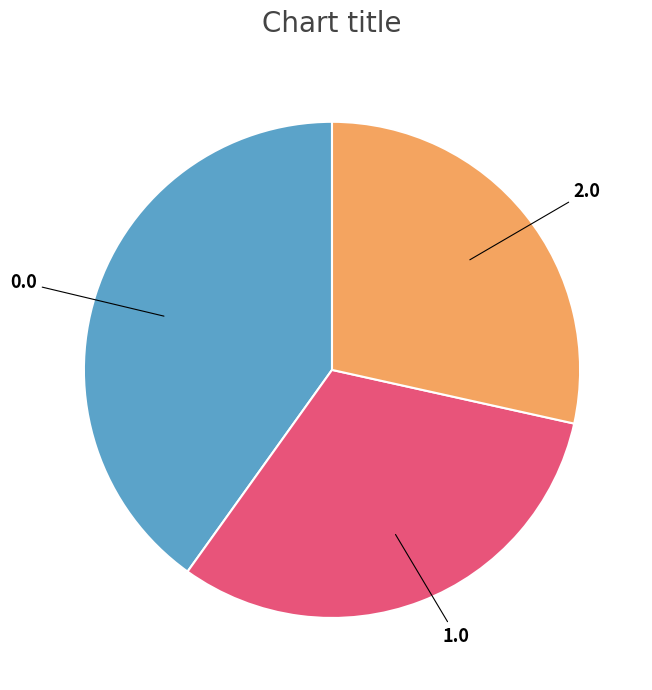

Is there a majority slice in this chart?

No